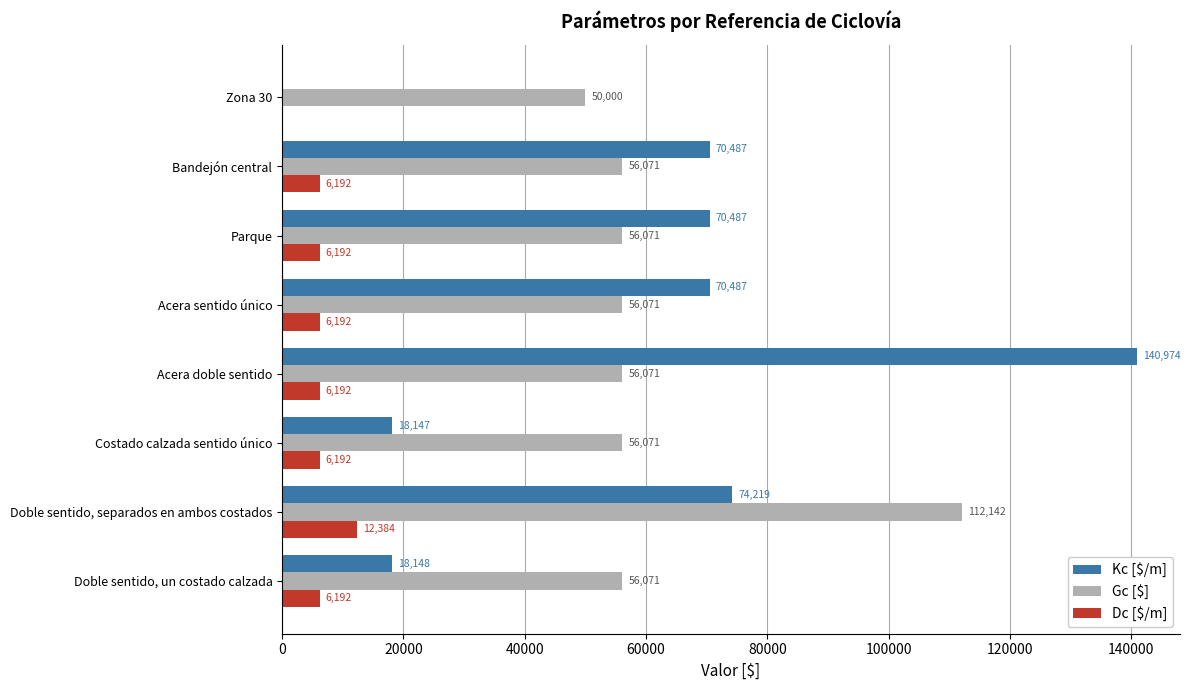

What value does the Dc [$/m] series have at Parque?

6192